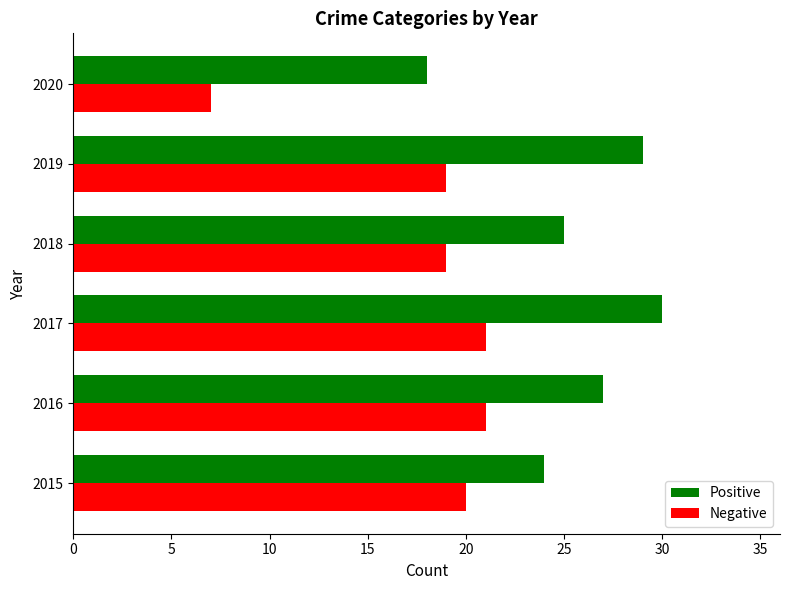

What is the lowest value of the Positive series?

18